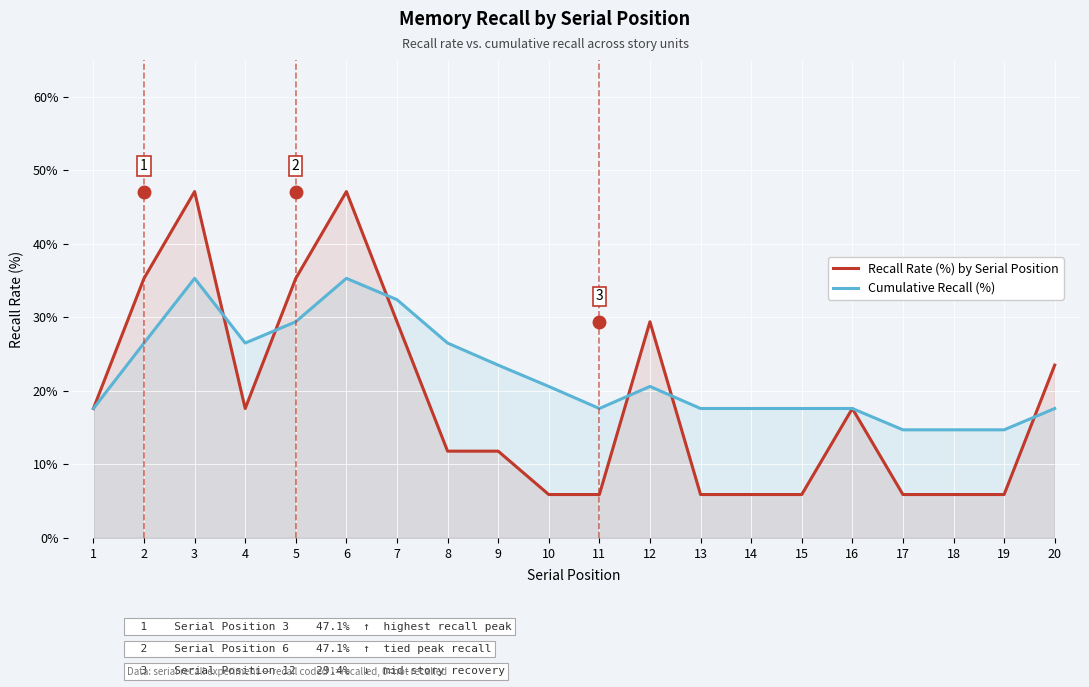

Read the Recall Rate (%) by Serial Position value at 12.

29.4